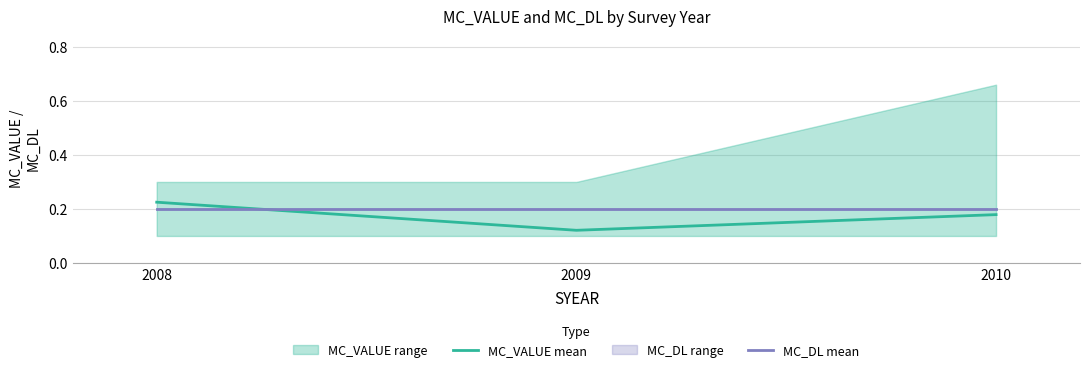

The MC_DL mean series shows 0.2 at 2008. True or false?

True